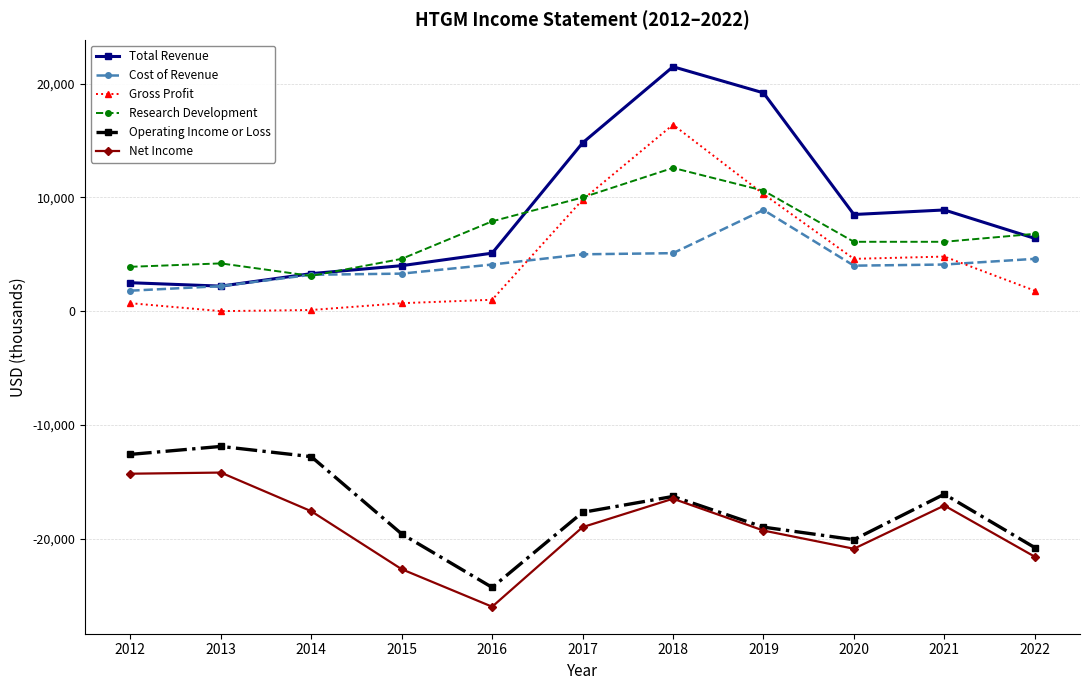

True or false: Cost of Revenue has a value of 1270 at 2017.

False